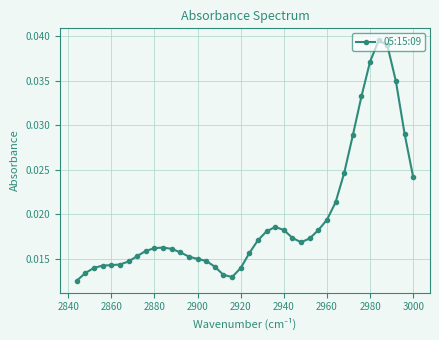

Count the values in the range 0 to 1.

40